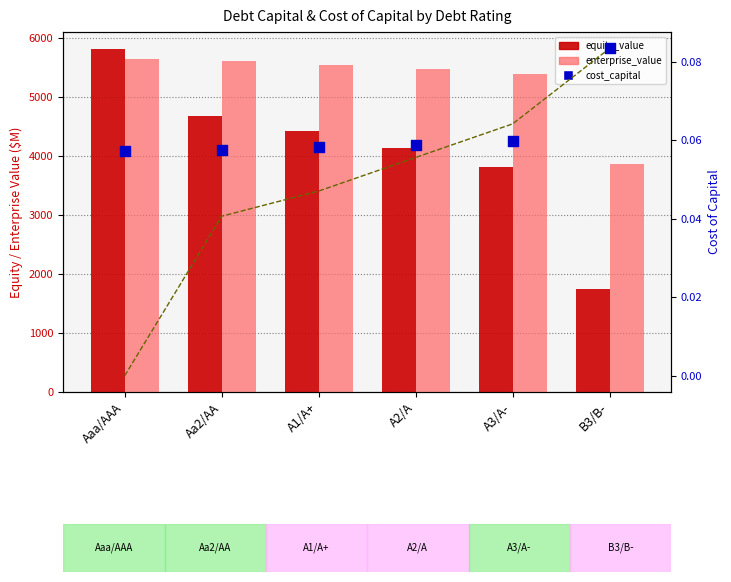

Which series has the widest spread of Y values?

equity_value